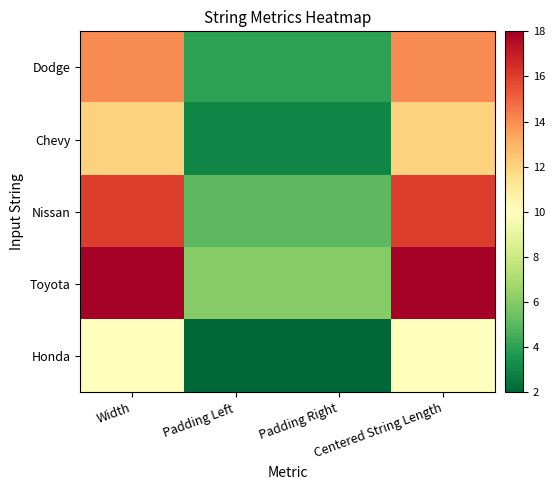

Reading left to right, extract all data points from this chart.

Dodge: Width=14	Padding Left=4	Padding Right=4	Centered String Length=14
Chevy: Width=12	Padding Left=3	Padding Right=3	Centered String Length=12
Nissan: Width=16	Padding Left=5	Padding Right=5	Centered String Length=16
Toyota: Width=18	Padding Left=6	Padding Right=6	Centered String Length=18
Honda: Width=10	Padding Left=2	Padding Right=2	Centered String Length=10